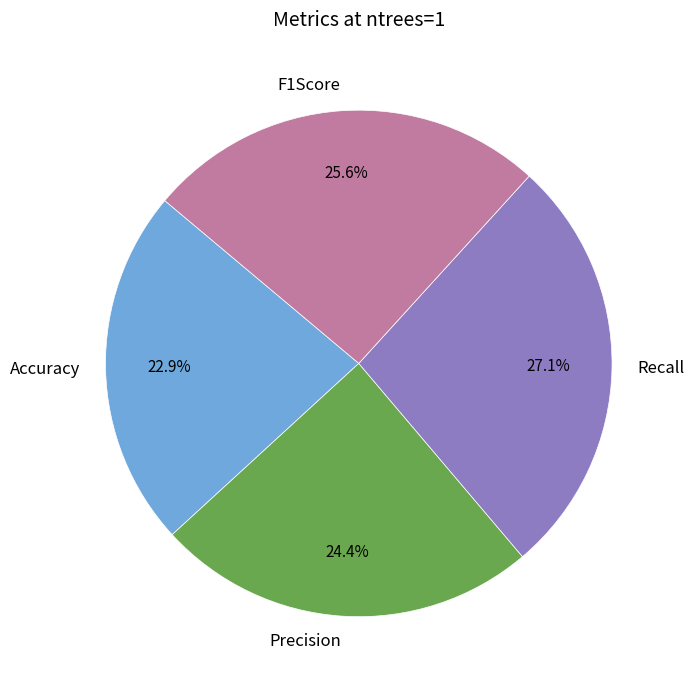

To the nearest percent, what is the difference between the largest and smallest slice percentages?

4%